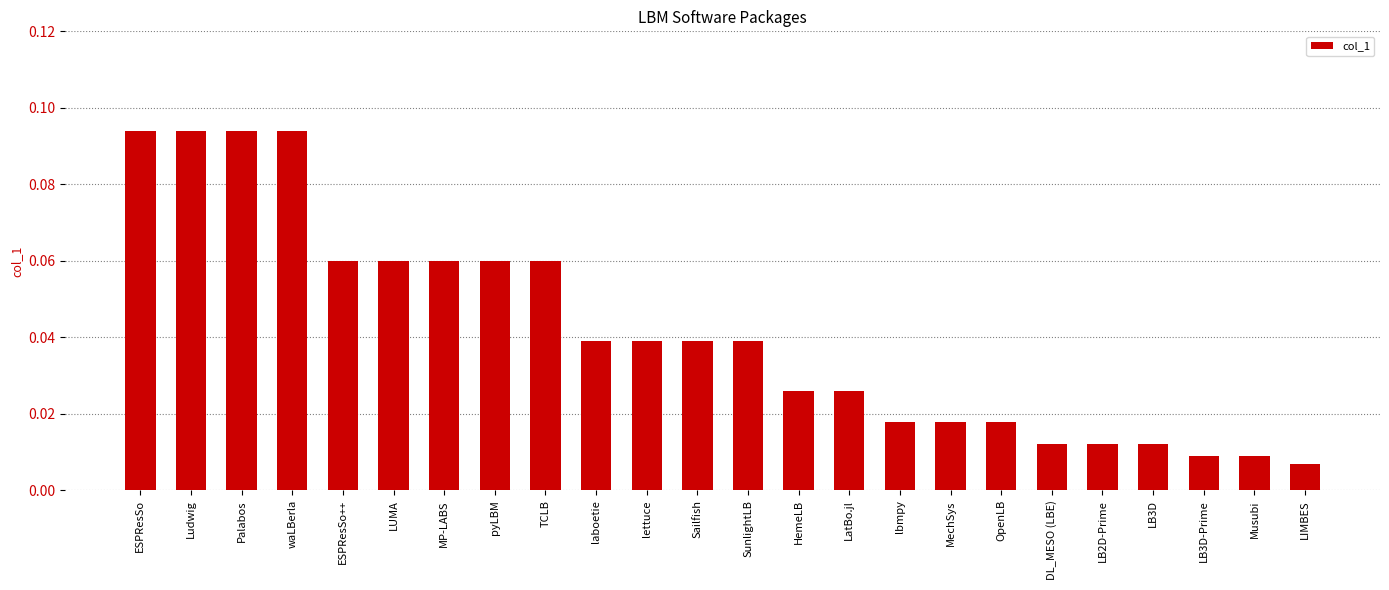

What is the sum of all values?

1.0